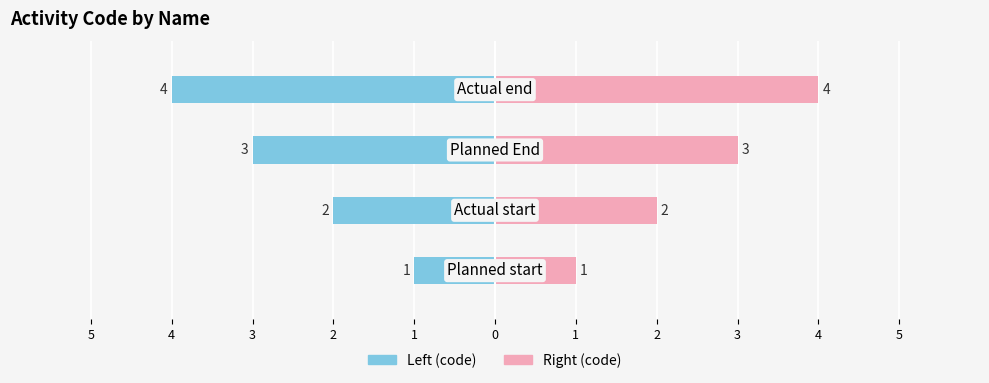

Are the bars horizontal?

Yes